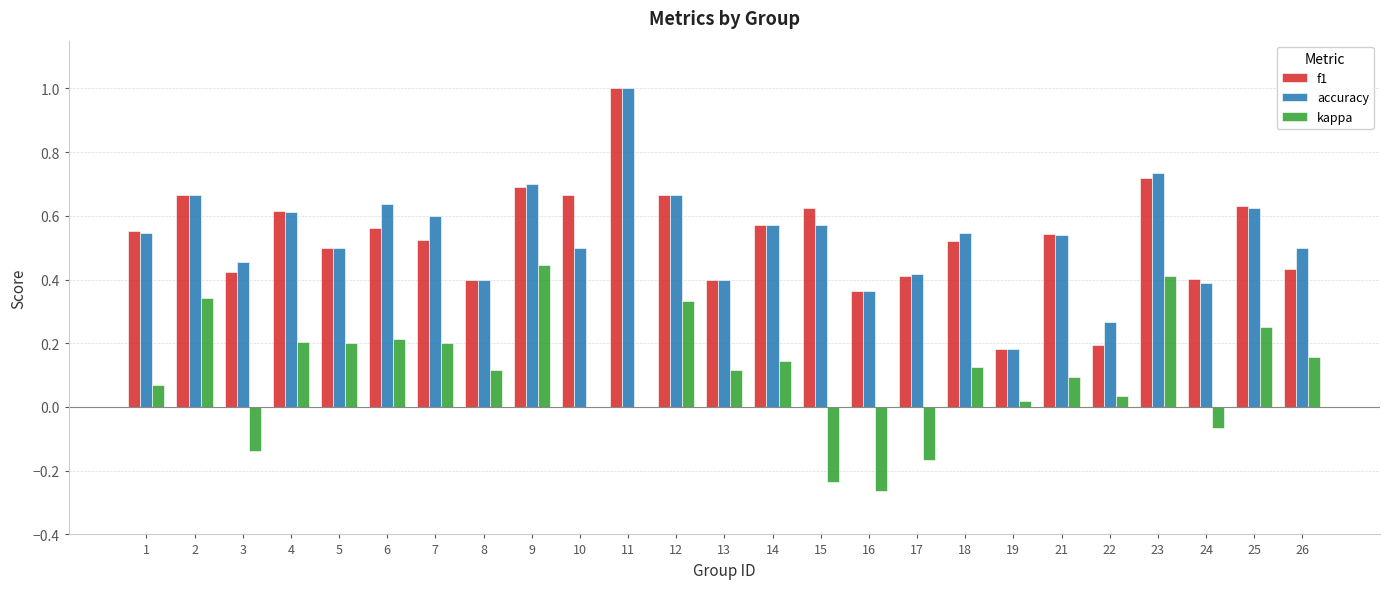

What is the sum of the accuracy values at 15 and 10?

1.1